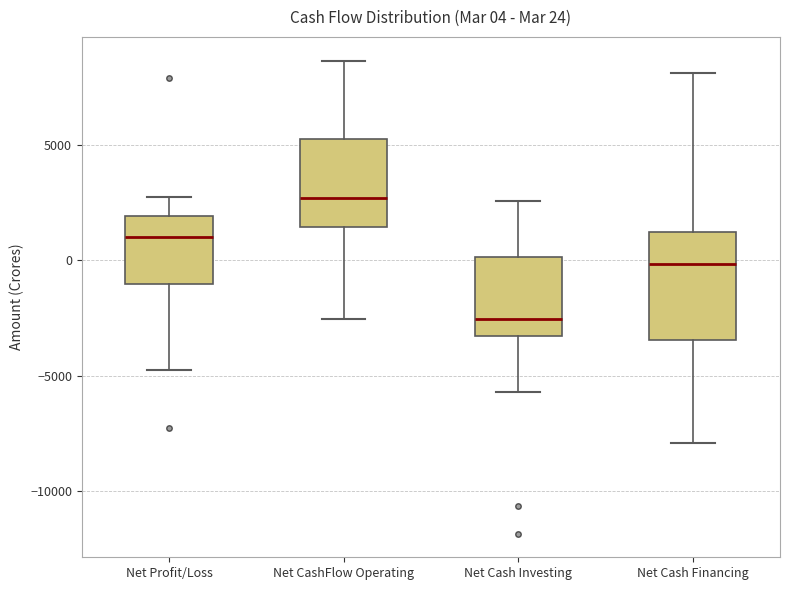

Which box is the tallest, from its lower edge to its upper edge?

Net Cash Financing